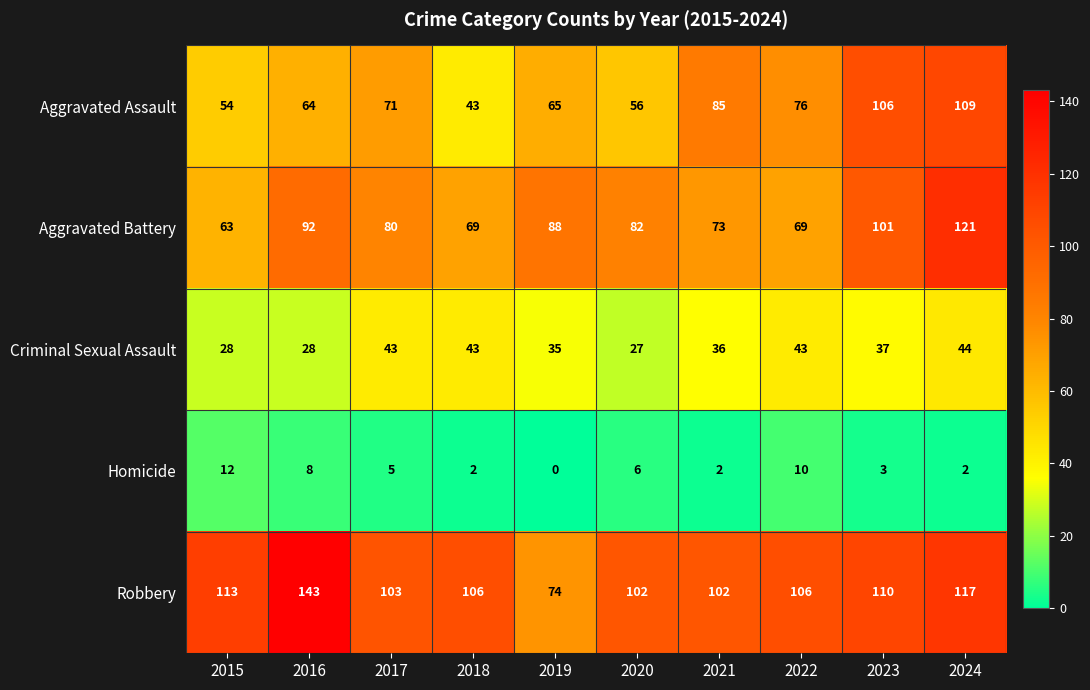

At 2016, list the series in order from largest to smallest.

Robbery, Aggravated Battery, Aggravated Assault, Criminal Sexual Assault, Homicide